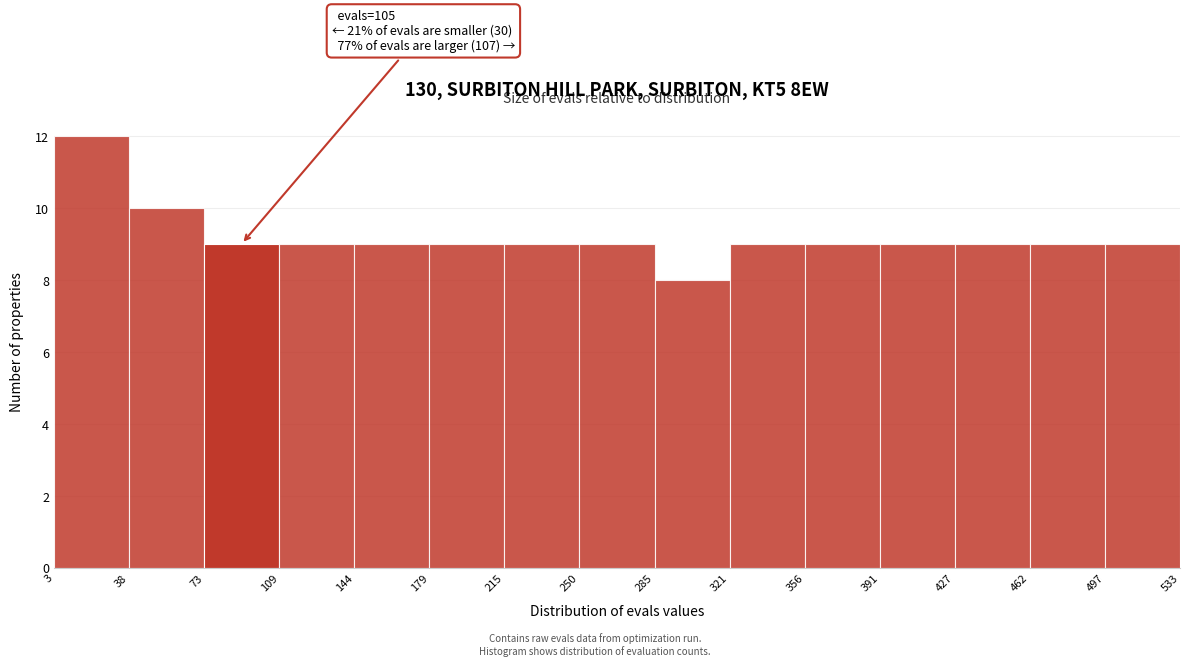

Which range on the x-axis has the tallest bar?

3 to 38